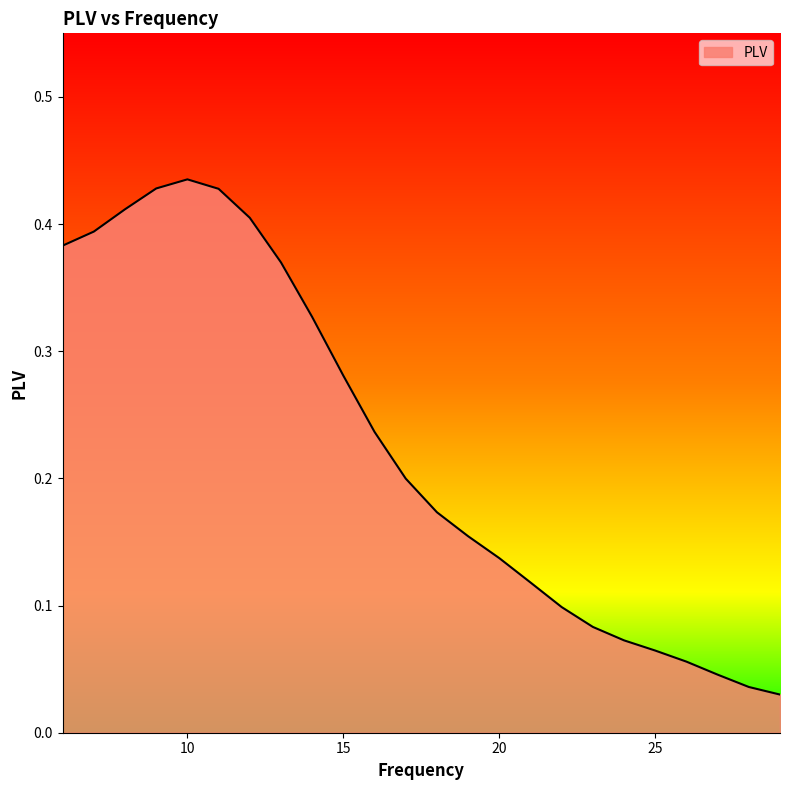

Reading right to left, extract all data points from this chart.

29=0.0	28=0.0	27=0.0	26=0.1	25=0.1	24=0.1	23=0.1	22=0.1	21=0.1	20=0.1	19=0.2	18=0.2	17=0.2	16=0.2	15=0.3	14=0.3	13=0.4	12=0.4	11=0.4	10=0.4	9=0.4	8=0.4	7=0.4	6=0.4